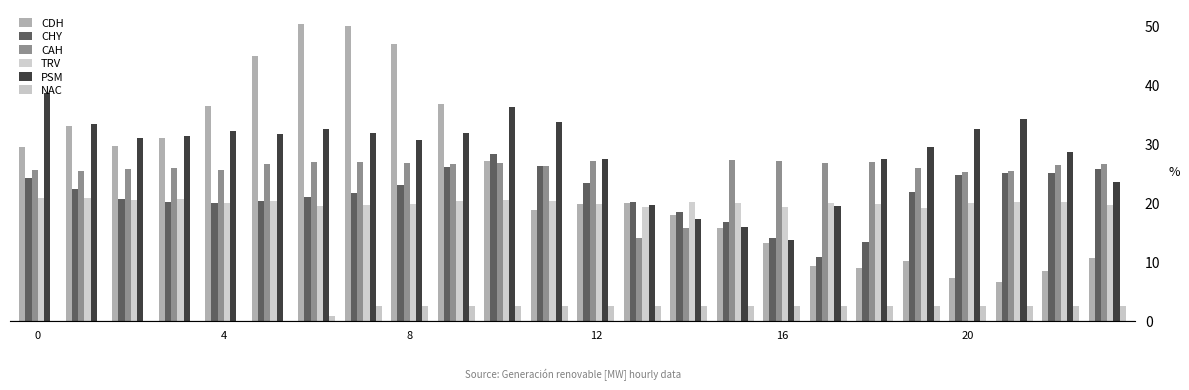

What is the average value of the TRV series?

20.0